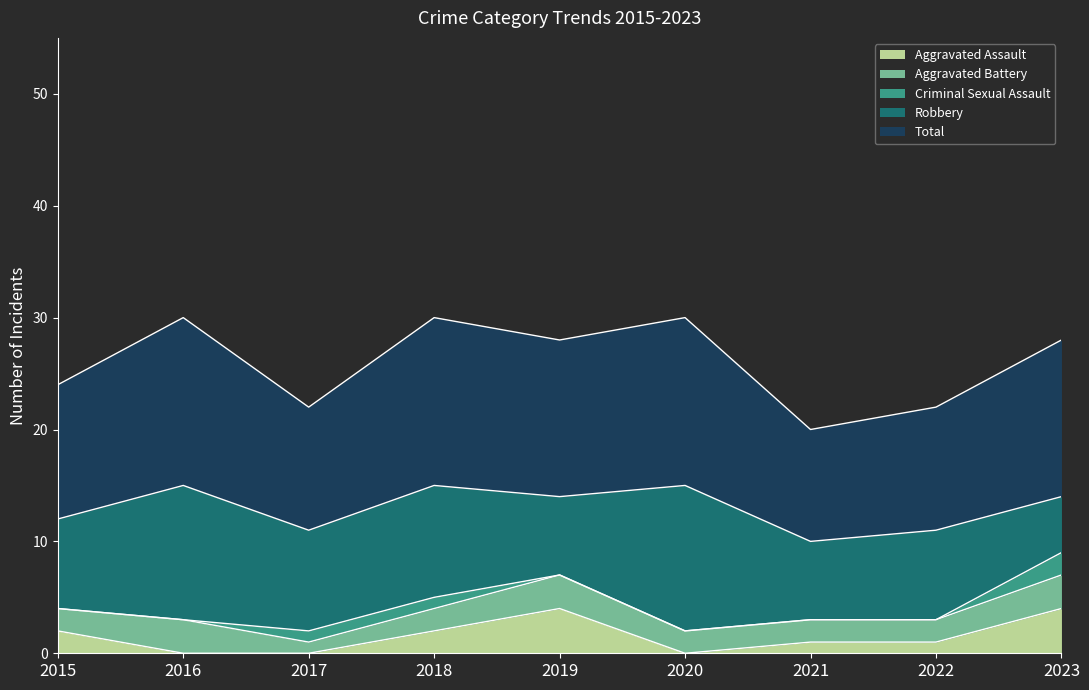

The Aggravated Battery series shows 3 at 2019. True or false?

True